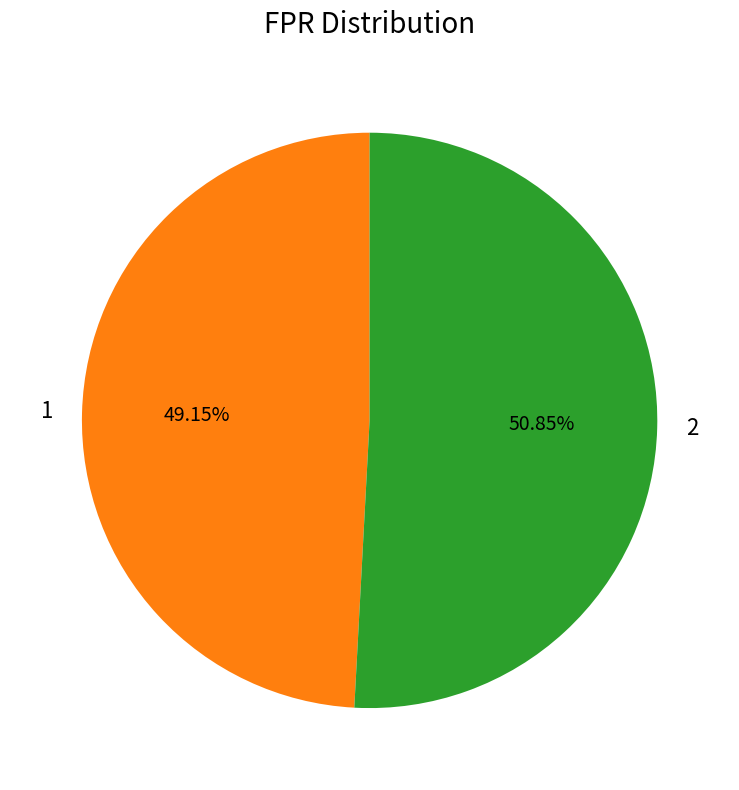

Which slice represents more than half of the pie?

2